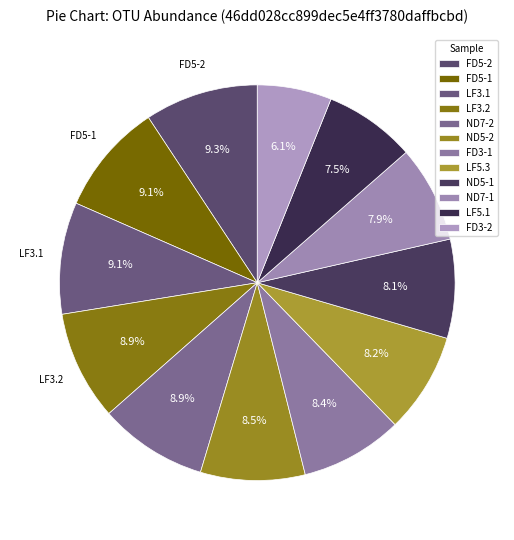

To the nearest percent, what portion does FD3-1 represent?

8%